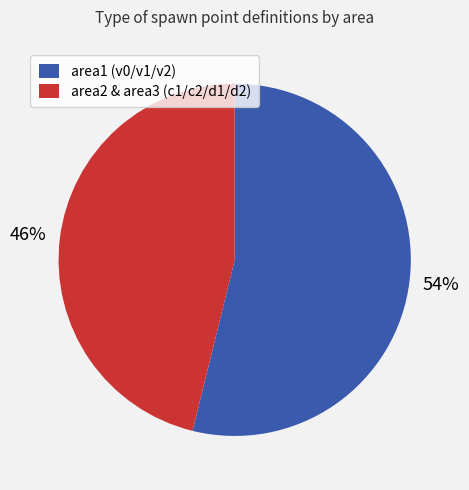

Is it true that area2 & area3 (c1/c2/d1/d2) is 46% of the pie?

True